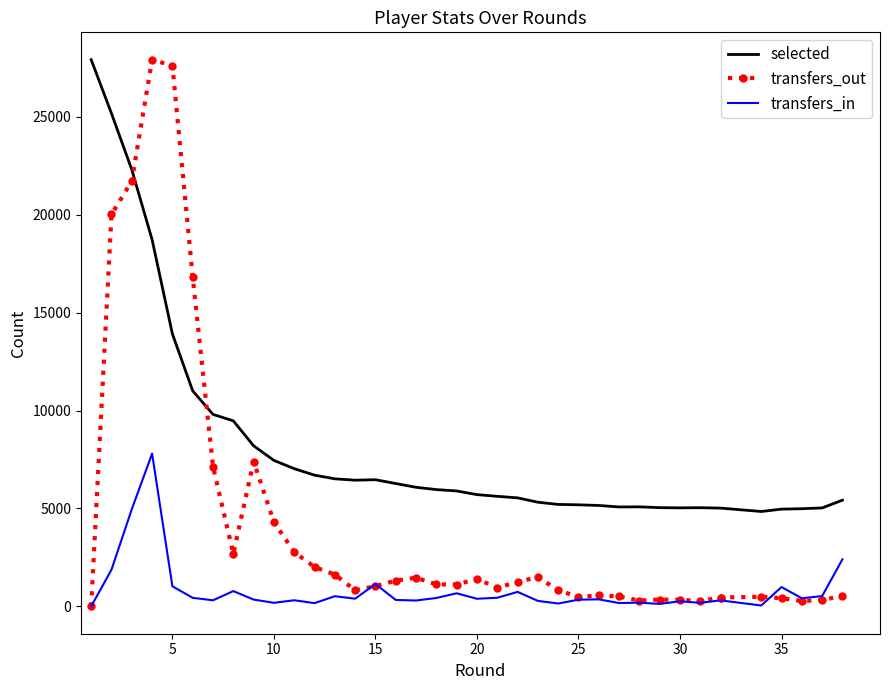

Reading left to right, extract all data points from this chart.

selected: 27916.0	25169.8	22299.4	18727.6	13911.9	11006.0	9802.5	9474.5	8200.4	7454.1	7032.6	6700.1	6514.3	6443.5	6467.6	6272.5	6082.0	5963.3	5893.7	5707.0	5620.2	5541.1	5319.5	5205.9	5186.8	5153.2	5077.2	5082.8	5041.6	5031.5	5038.5	5017.8	5017.8	4845.6	4965.9	4987.0	5028.2	5422.0
transfers_out: 0.0	20015.0	21718.0	27916.0	27608.0	16809.0	7139.0	2688.0	7397.0	4309.0	2769.0	2010.0	1626.0	825.0	1029.0	1318.0	1464.0	1122.0	1117.0	1404.0	950.0	1248.0	1492.0	827.0	483.0	558.0	508.0	300.0	350.0	335.0	276.0	453.0	453.0	493.0	417.0	274.0	325.0	535.0
transfers_in: 0.0	1874.0	4960.0	7801.0	1026.0	438.0	311.0	781.0	348.0	182.0	313.0	165.0	519.0	393.0	1142.0	329.0	300.0	429.0	668.0	389.0	442.0	740.0	281.0	147.0	343.0	359.0	171.0	189.0	127.0	259.0	183.0	307.0	307.0	44.0	988.0	414.0	527.0	2403.0